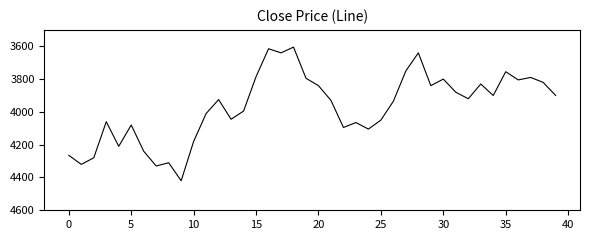

What is the maximum value shown in the chart?

4420